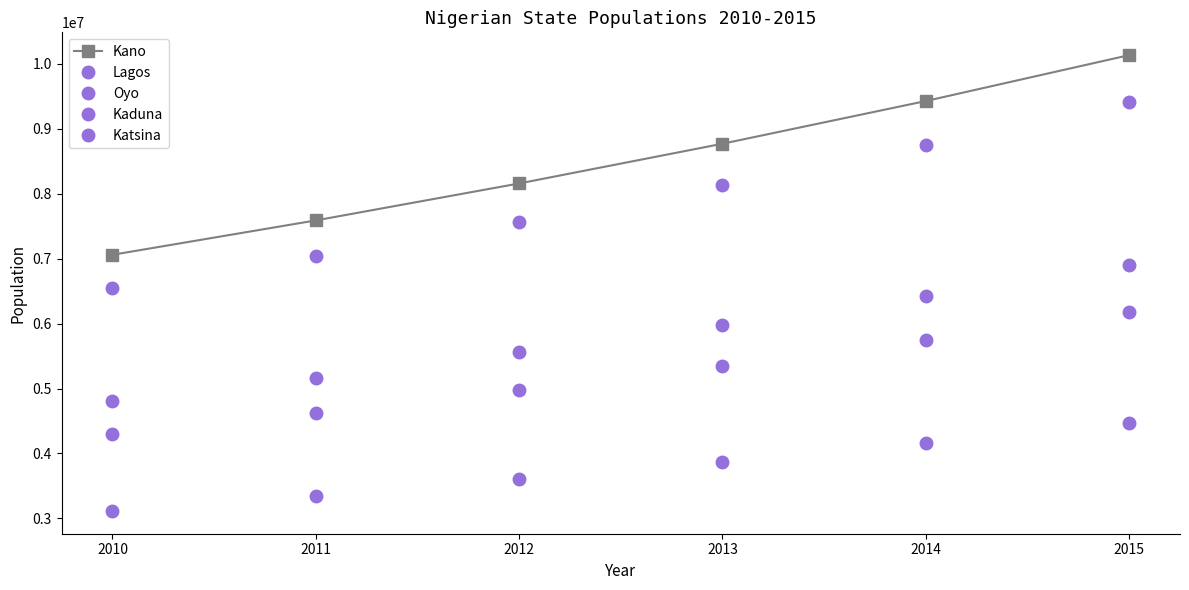

Reading left to right, what are all the values shown in this chart?

Kano: 7060081	7589587	8158806	8770717	9428520	10135659
Lagos: 3114092	3347649	3598723	3868627	4158774	4470682
Oyo: 6552659	7044108	7572417	8140348	8750874	9407189
Kaduna: 4302166	4624828	4971691	5344567	5745410	6176316
Katsina: 4806947	5167468	5555028	5971655	6419529	6900994